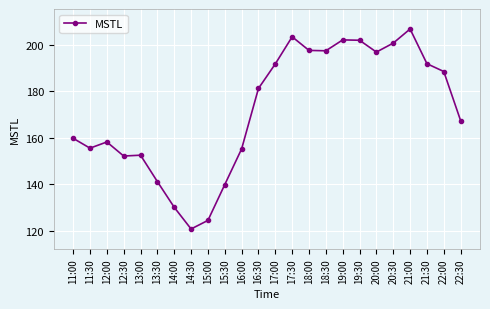

True or false: the data shows 155.3 at 16:00.

True